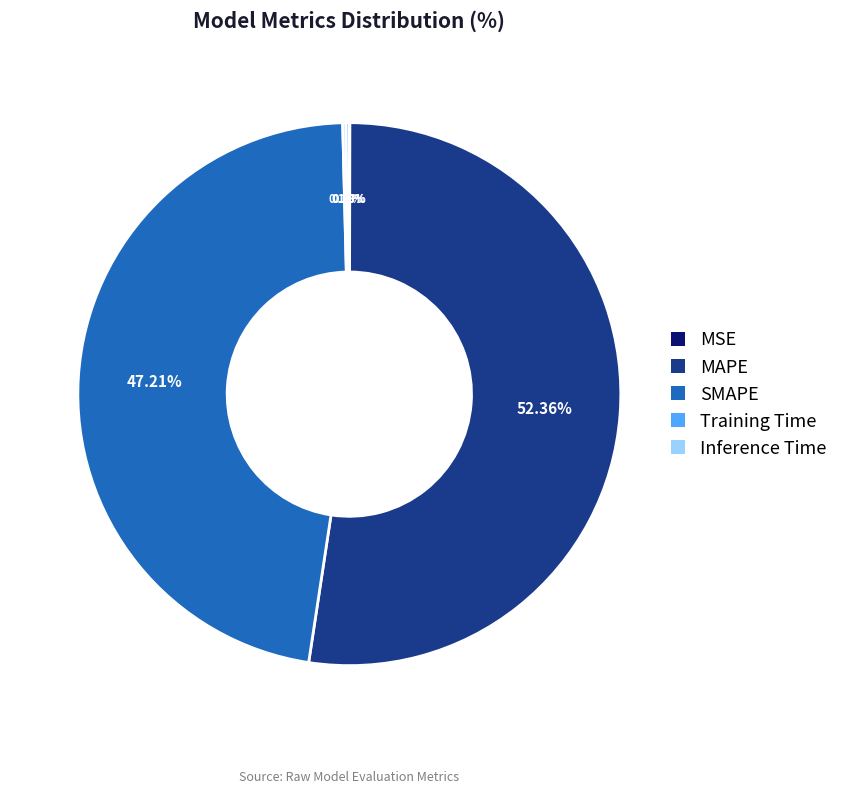

Which slice is the largest?

MAPE